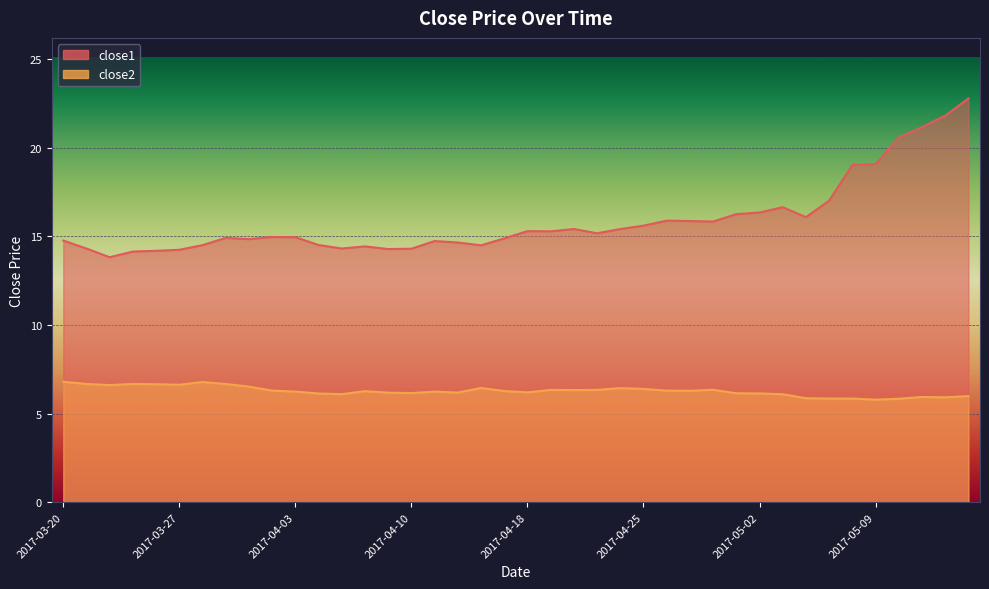

What are all the series names shown in the legend?

close1, close2